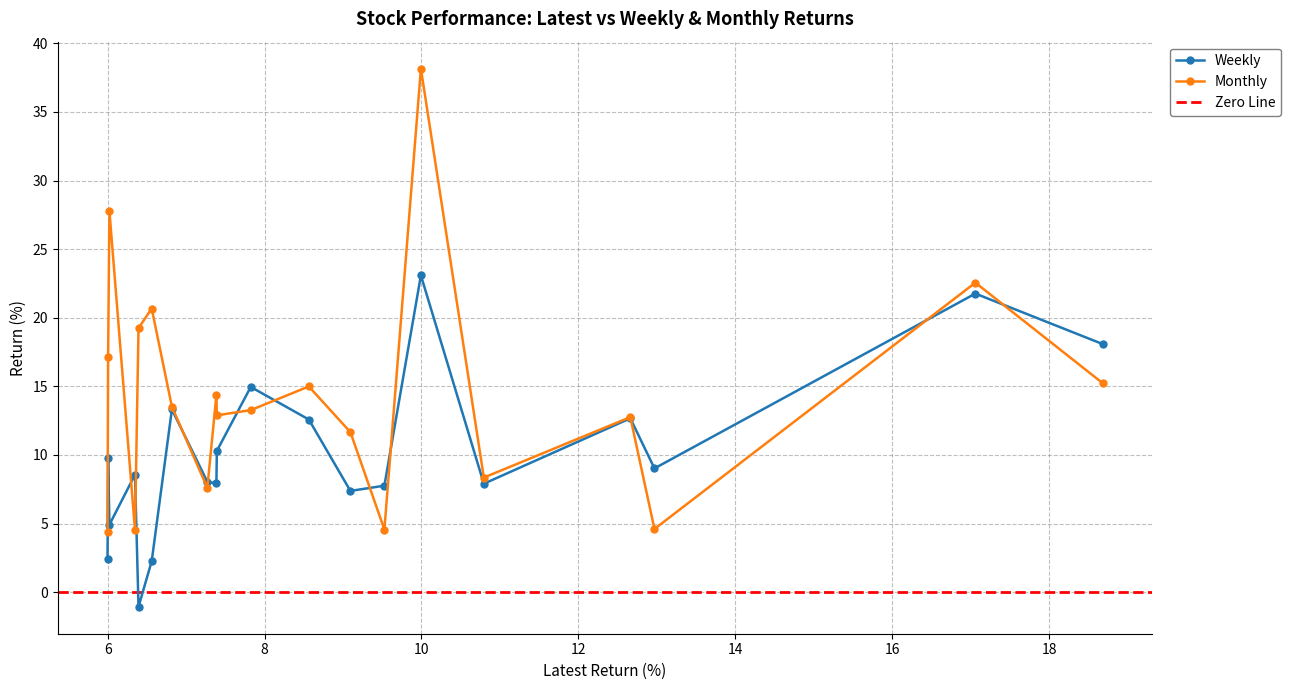

True or false: Monthly and Weekly cross at least once.

True